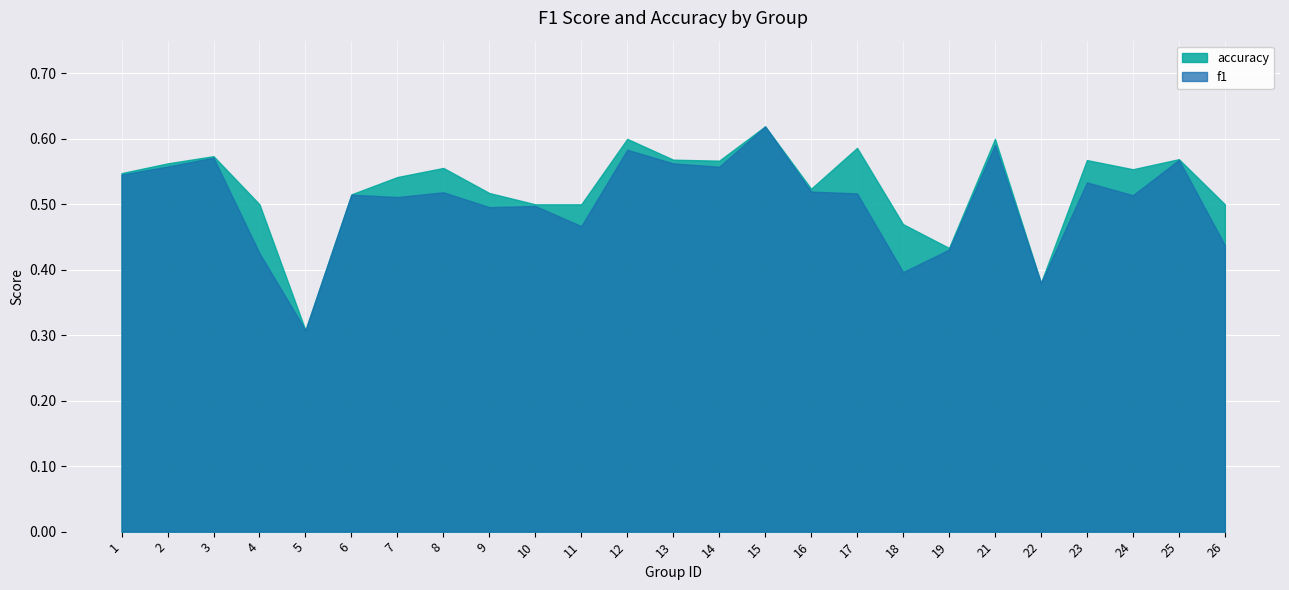

What is the greatest value displayed?

0.6